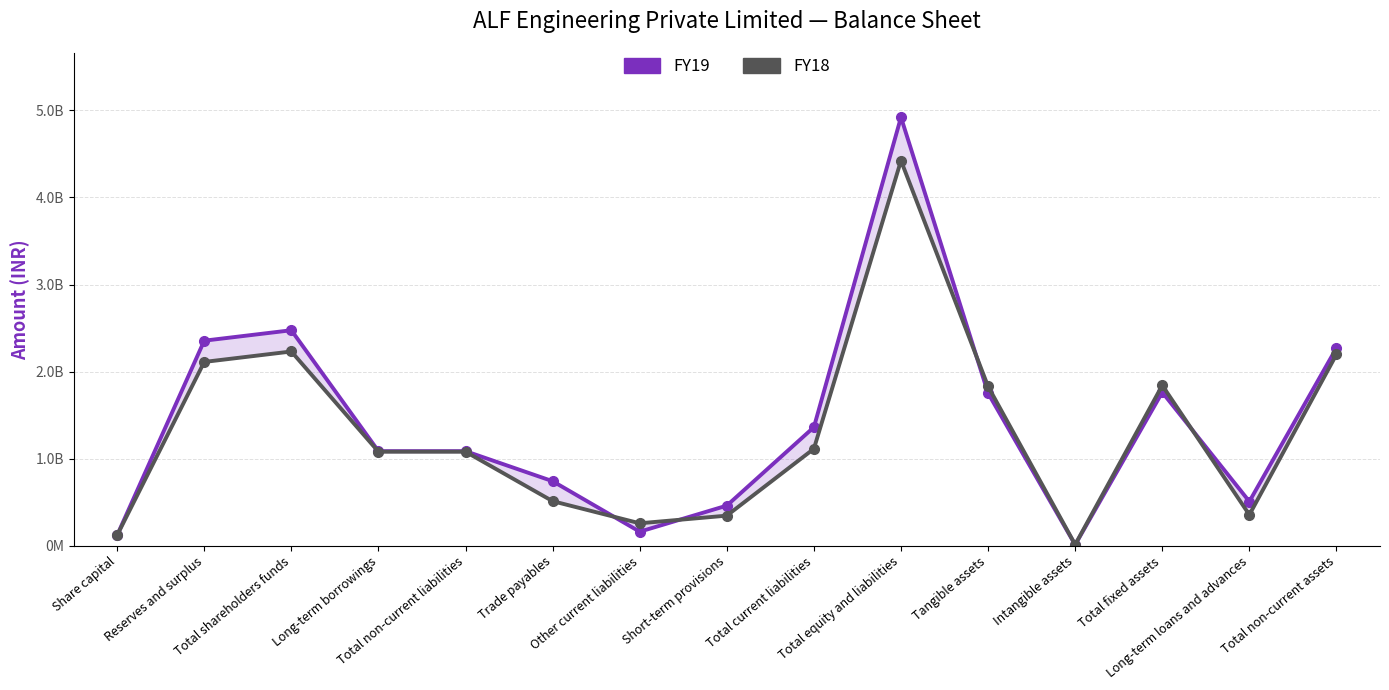

What is the difference between the highest and lowest values at Intangible assets?

1968974